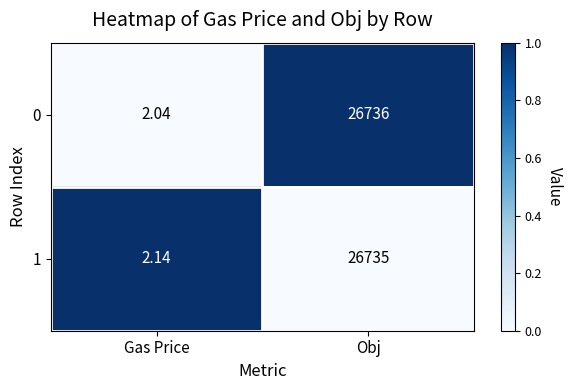

Which label corresponds to the smallest value in the chart?

Gas Price